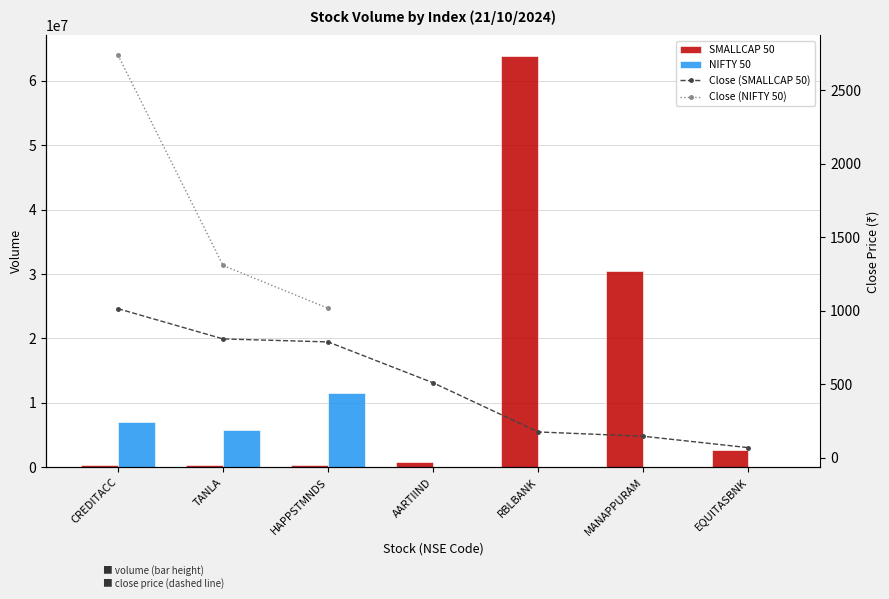

Are the bars grouped side by side (vs. stacked)?

Yes